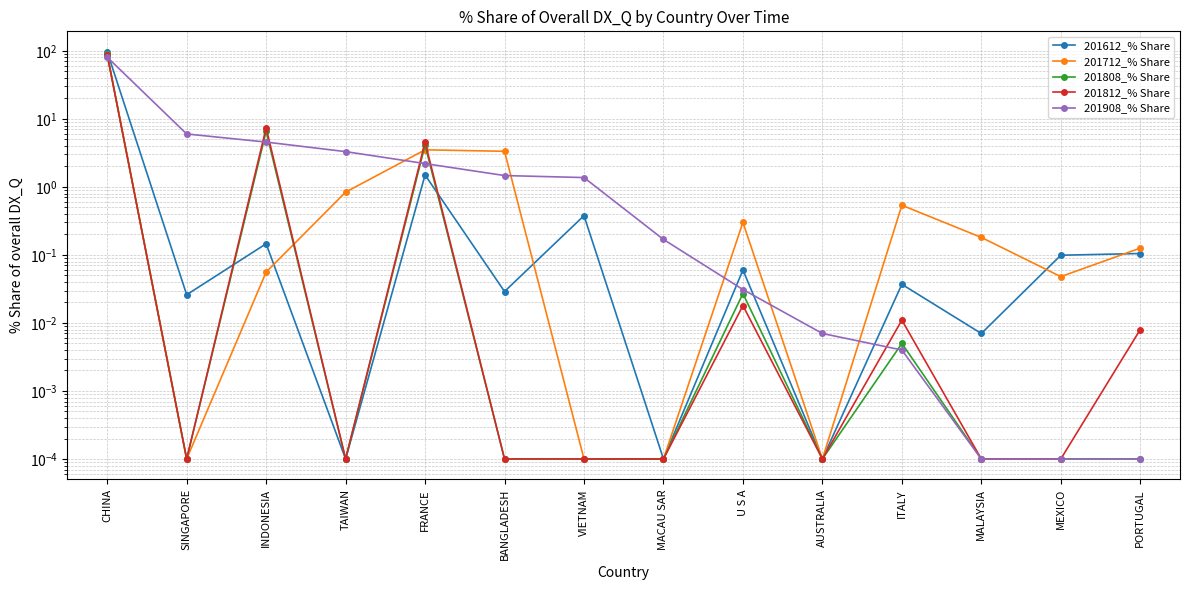

What is the difference between the 201808_% Share values at VIETNAM and FRANCE?

4.1